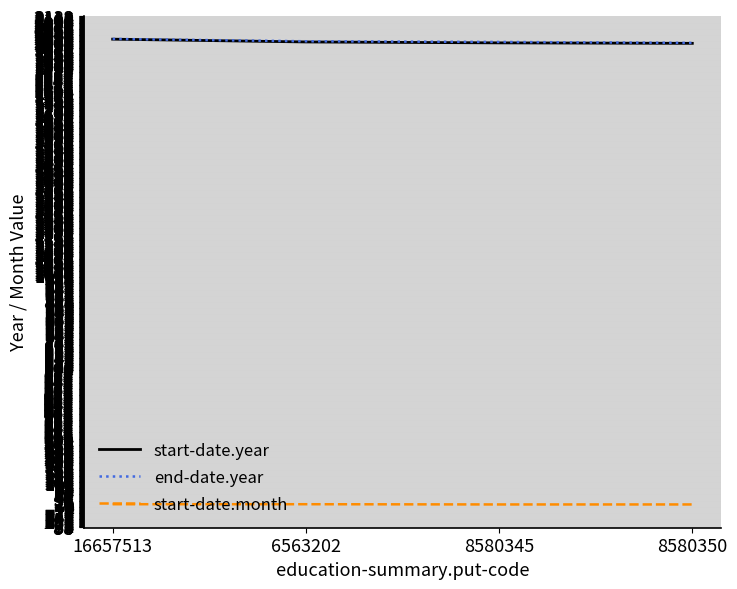

Is the value of start-date.month at 16657513 greater than the value of start-date.year at 8580345?

No